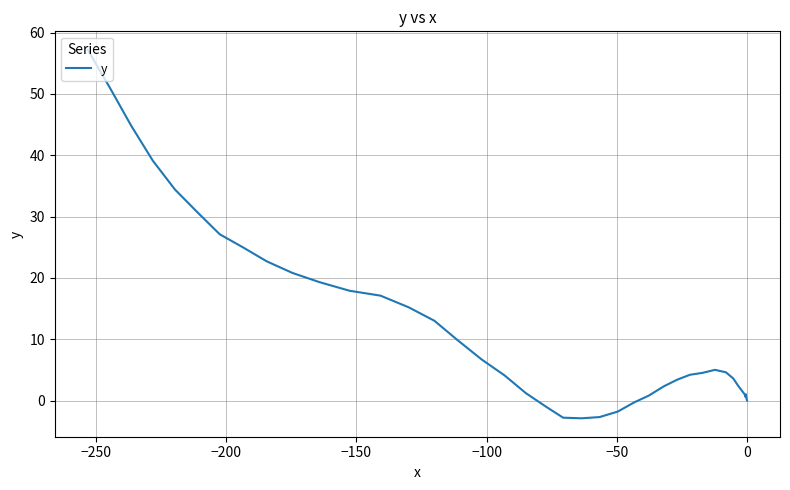

True or false: the data shows 8.0 at 30.

False